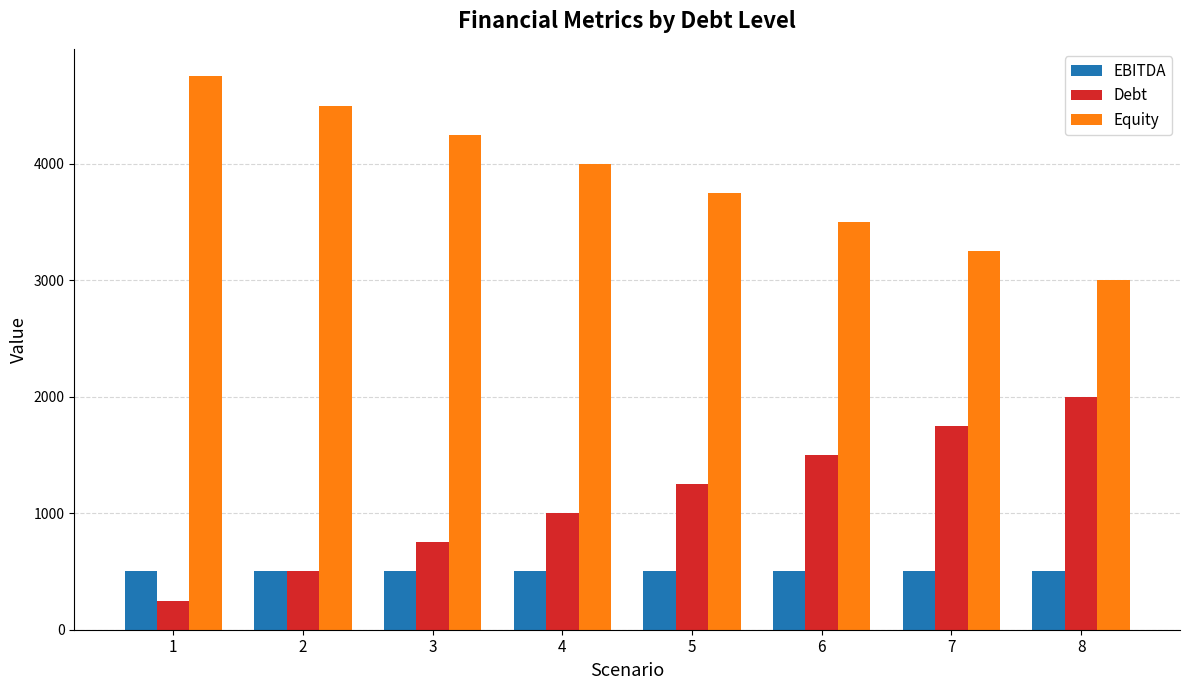

What is the lowest value of the EBITDA series?

500